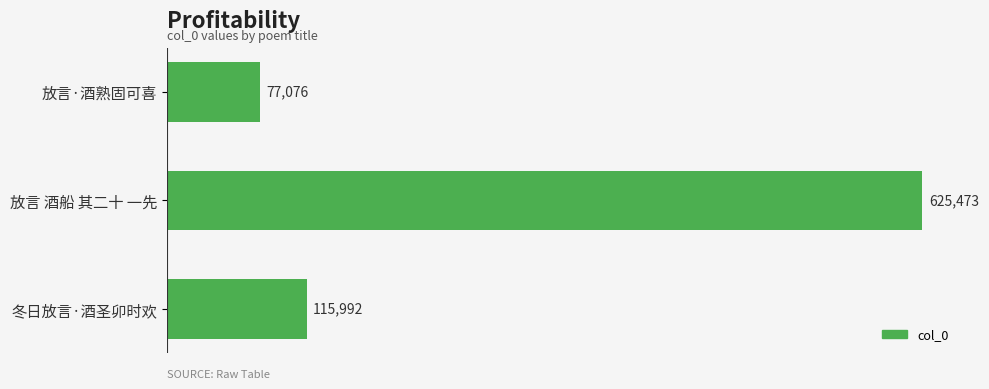

List the labels in order of value, largest first.

放言 酒船 其二十 一先, 冬日放言·酒圣卯时欢, 放言·酒熟固可喜